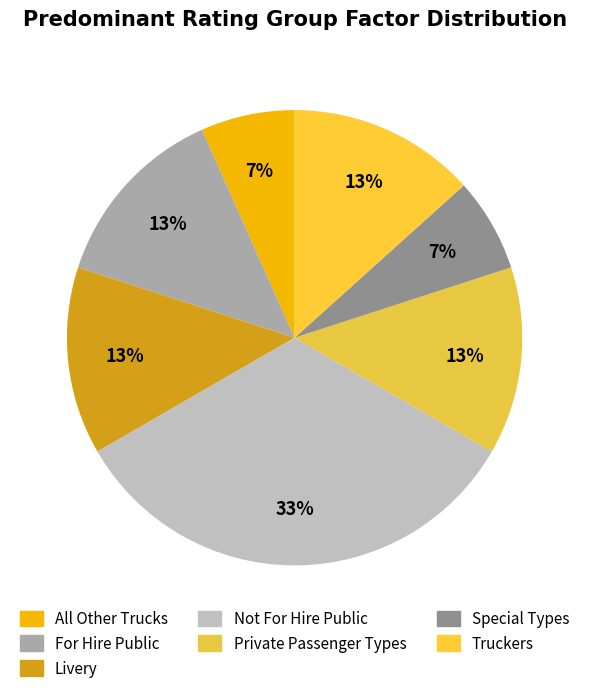

Count the number of slices in the pie.

7